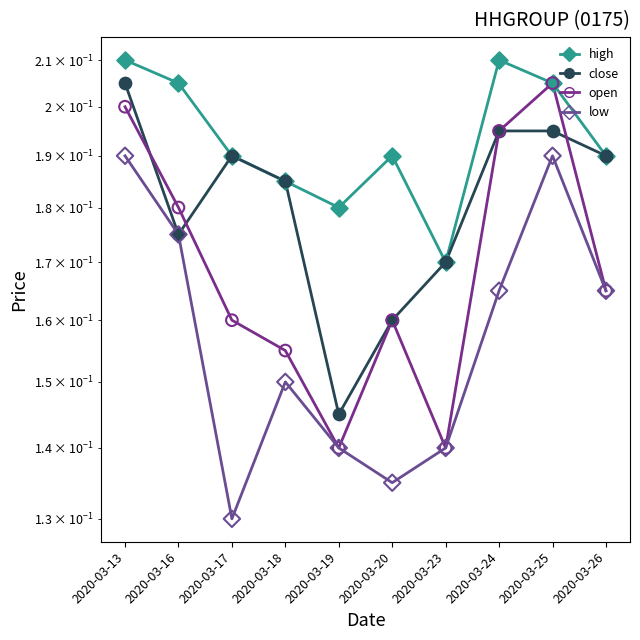

At how many categories does at least one series exceed 0?

10